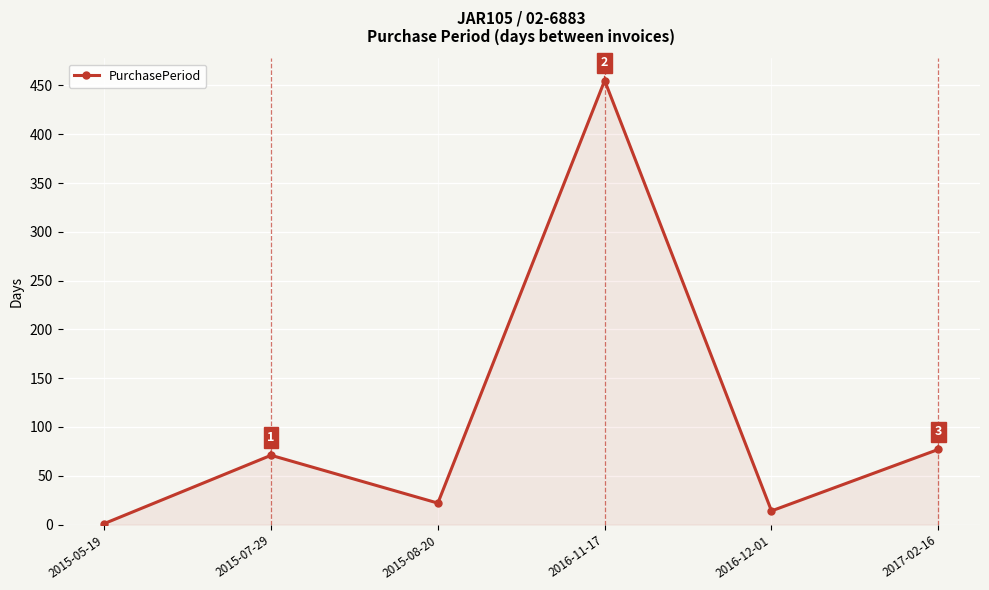

What is the sum of all values?

640